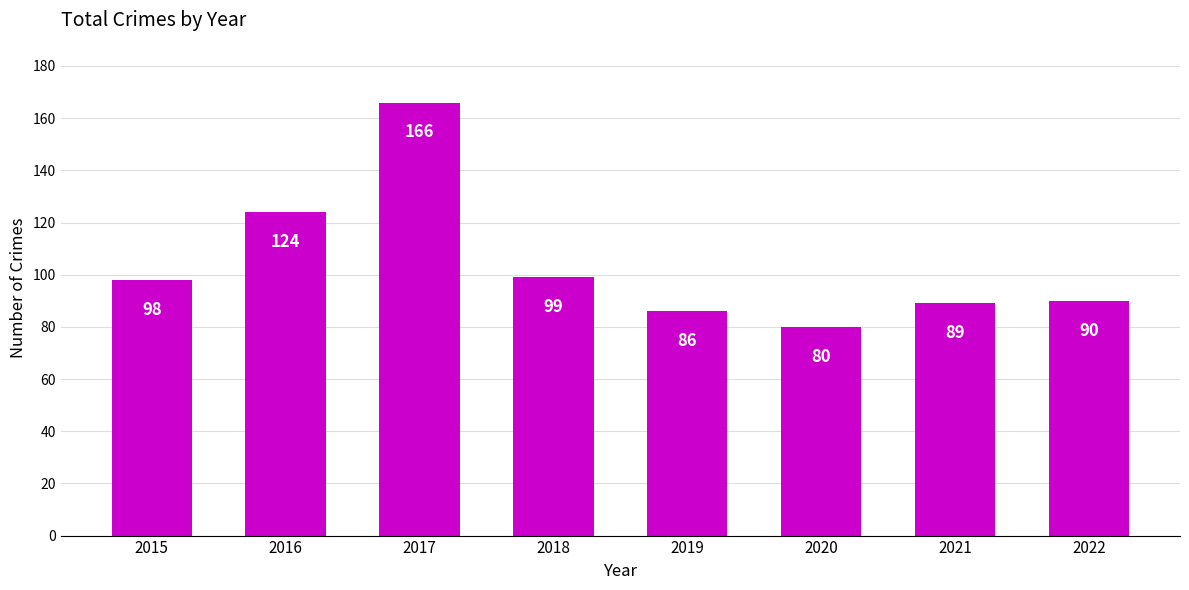

What is the sum of the values at 2020 and 2015?

178